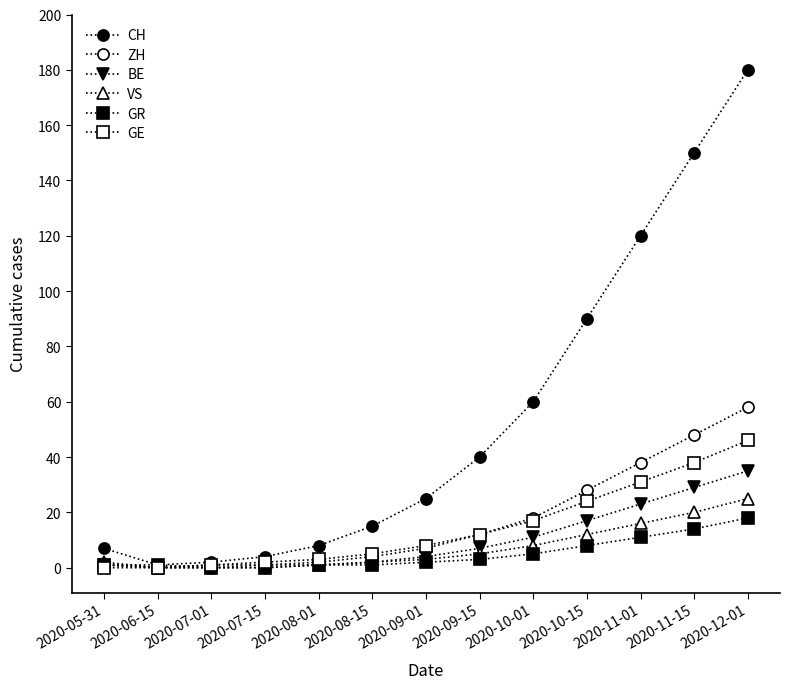

What is the total value across all series at 2020-08-15?

29